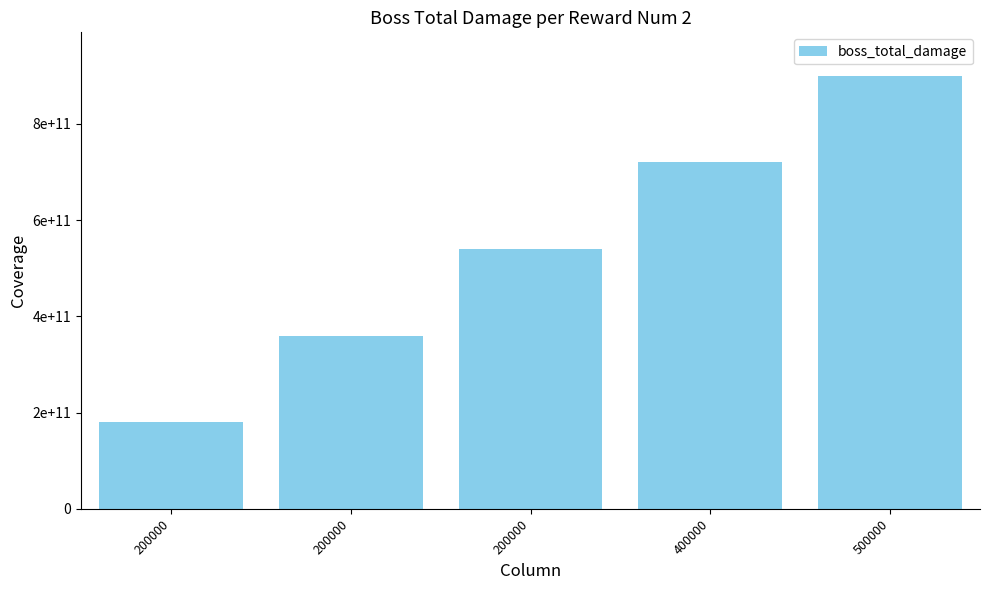

Does the chart contain any negative values?

No